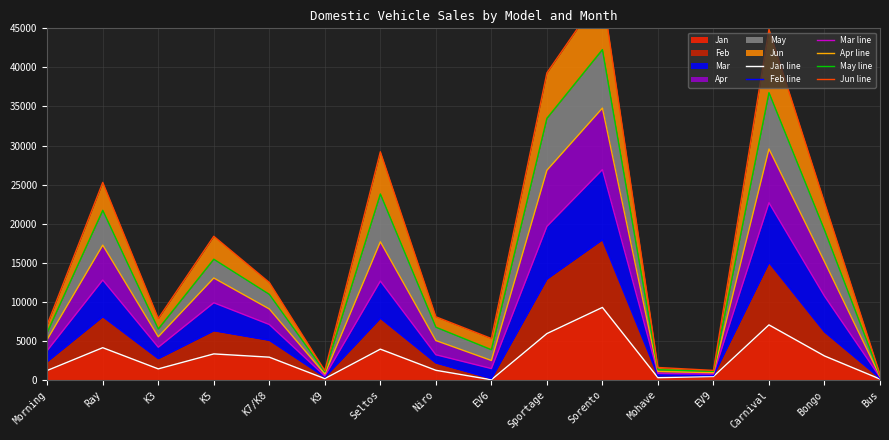

Is it true that May line equals 1112 at EV9?

True